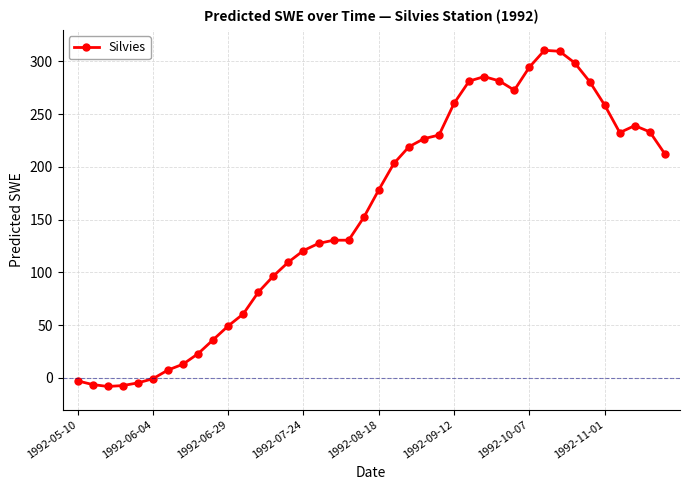

What is the value of the 22nd point from the left?

203.2